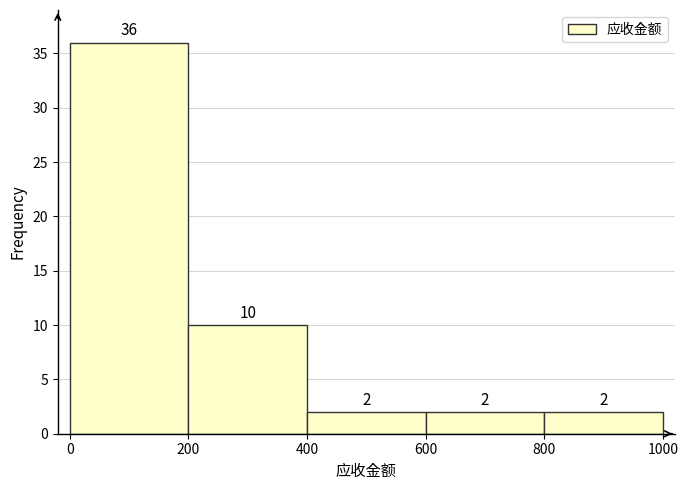

Which range on the x-axis has the tallest bar?

0 to 200